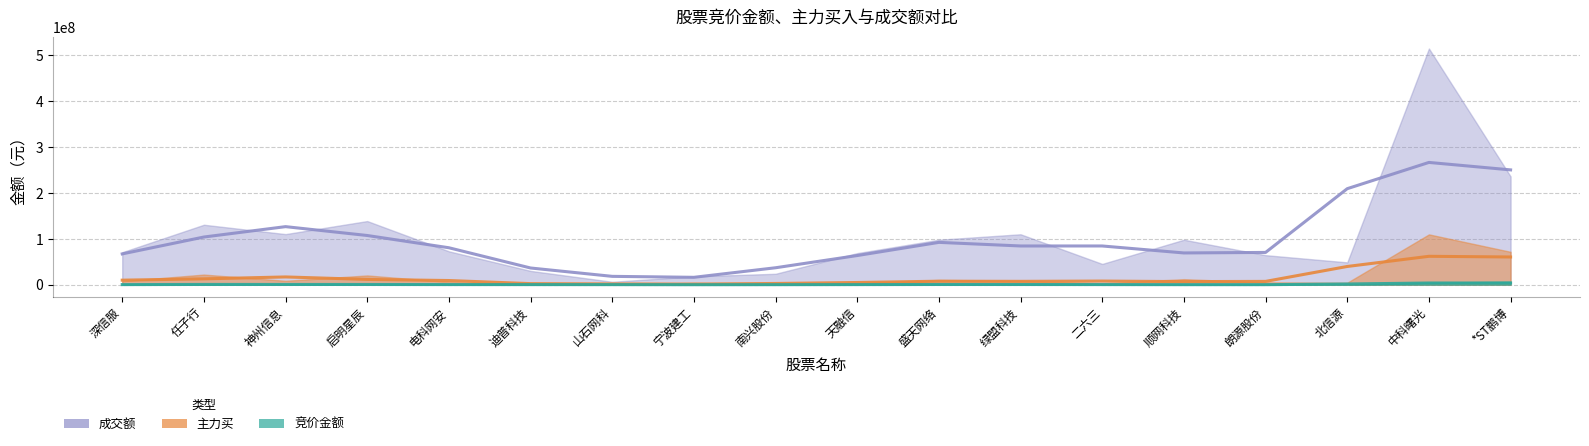

True or false: 主力买 has a value of 6115168 at 宁波建工.

False